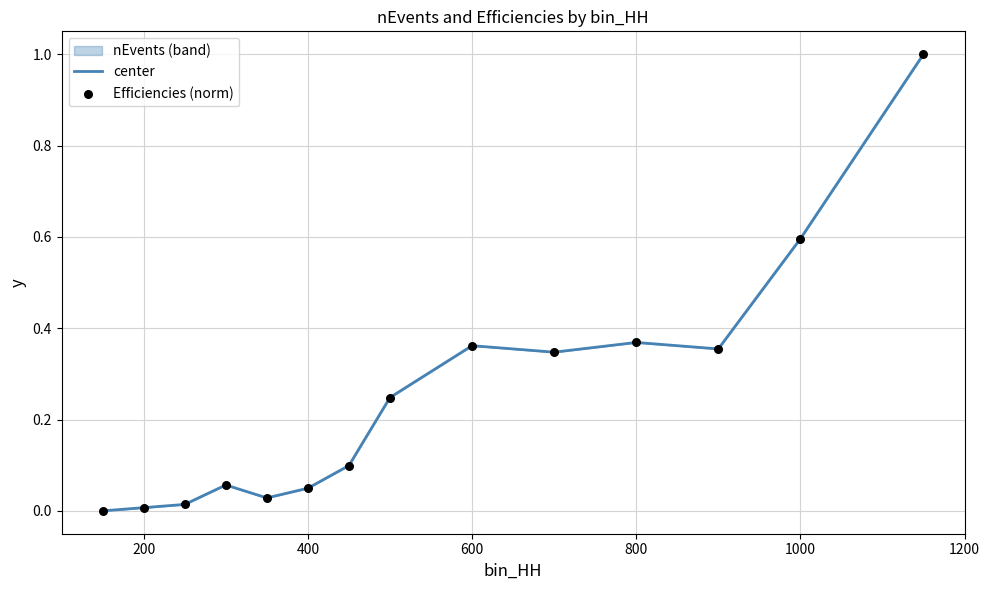

What is the maximum value shown in the chart?

1.0